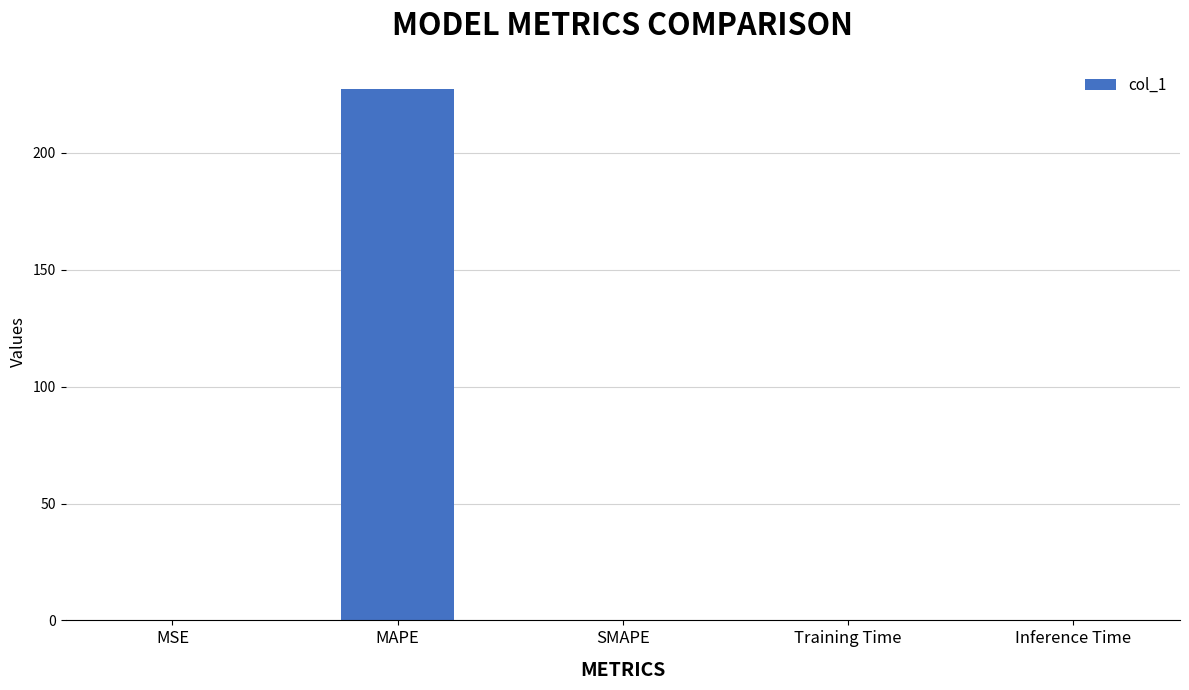

Is it true that the value at SMAPE is -127.7?

False